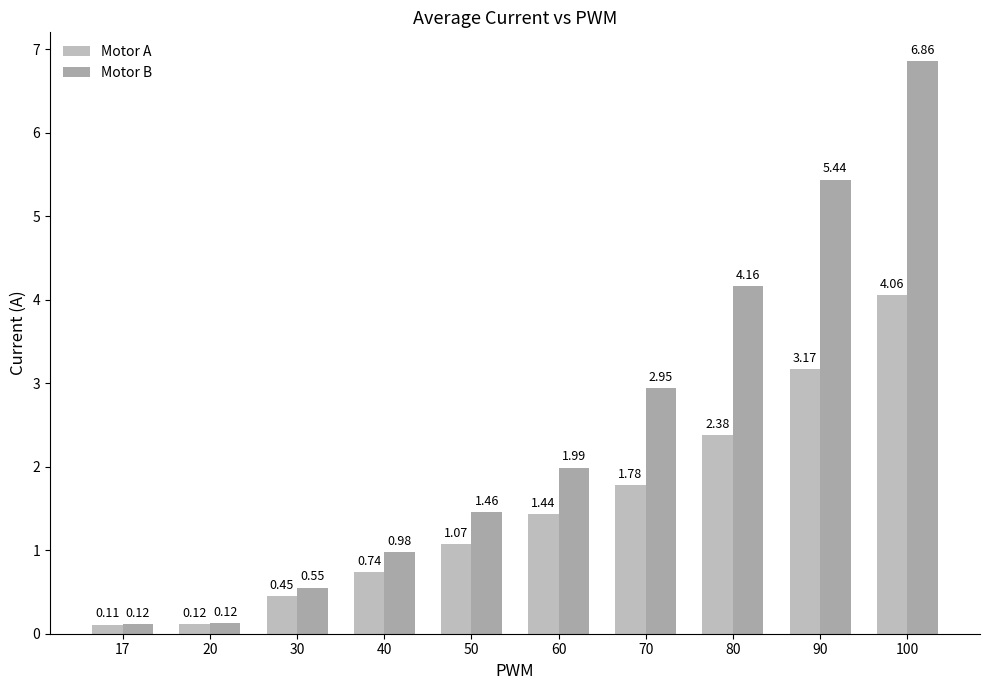

At which category does the chart reach its minimum across all series?

17